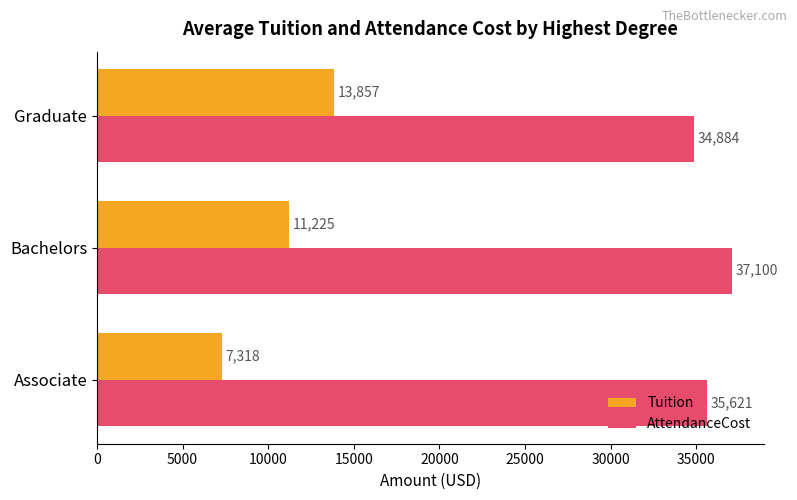

What is the difference between the maximum and minimum values in the Tuition series?

6539.0